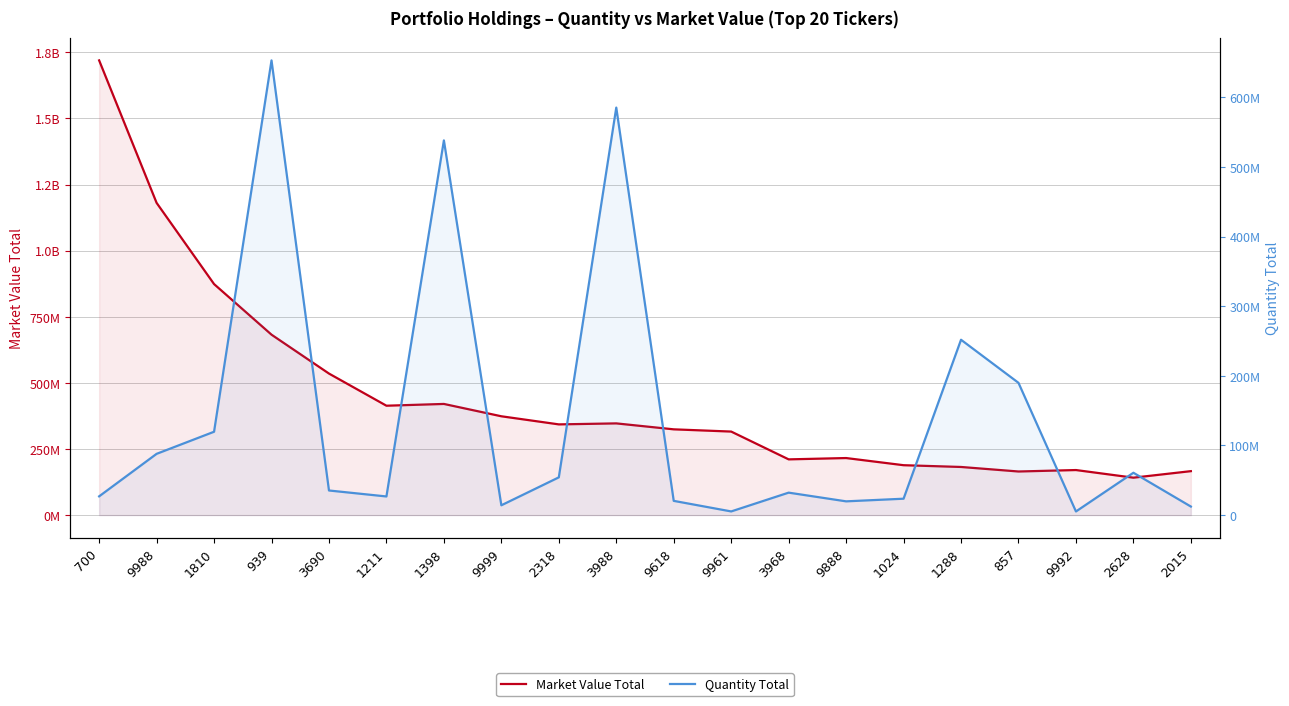

What is the difference between the Quantity Total values at 1398 and 9992?

533045560.0